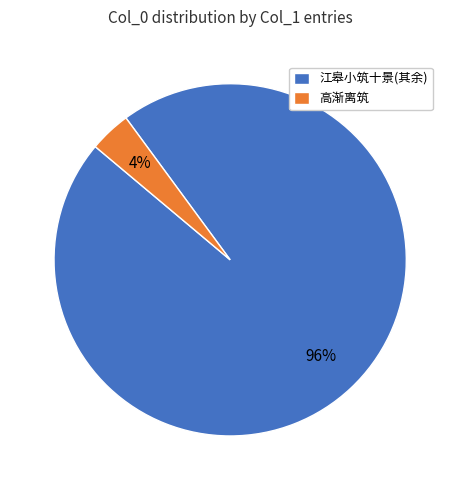

Combined, do 高渐离筑 and 江皋小筑十景(其余) account for over 50%?

Yes